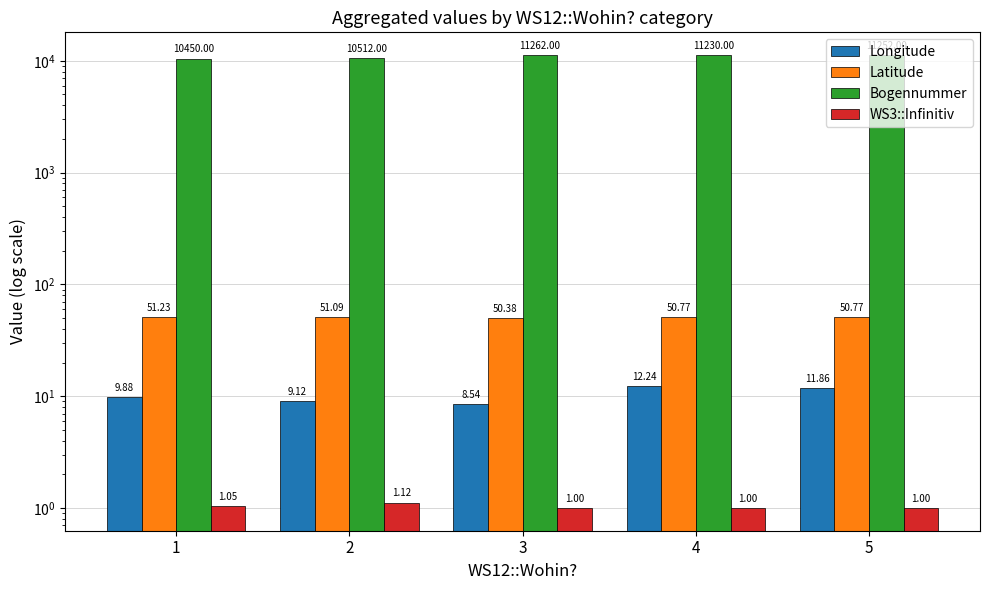

How many series are shown in this chart?

4